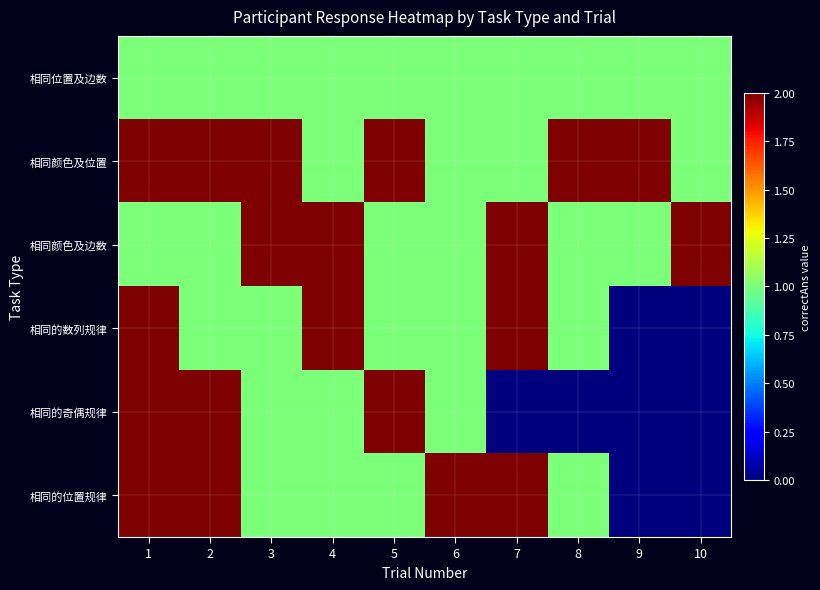

Count the number of categories in the chart.

10